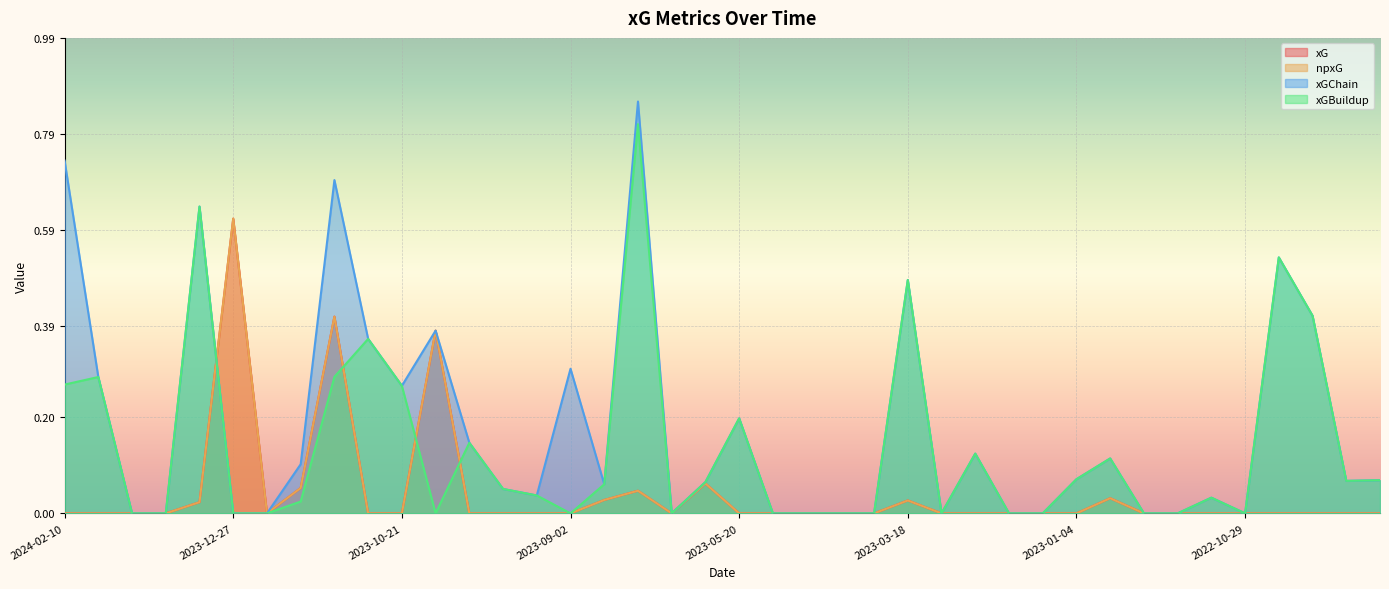

Is it true that npxG equals 0.0 at 2023-08-26?

False